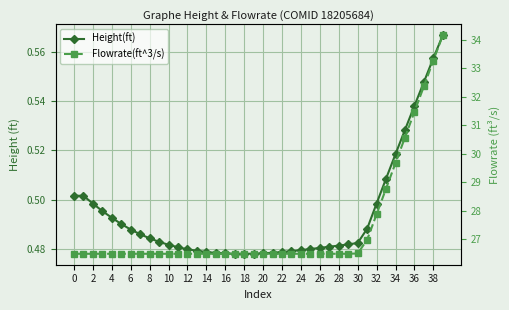

Is the value of Height(ft) at 22 greater than the value of Flowrate(ft^3/s) at 38?

No